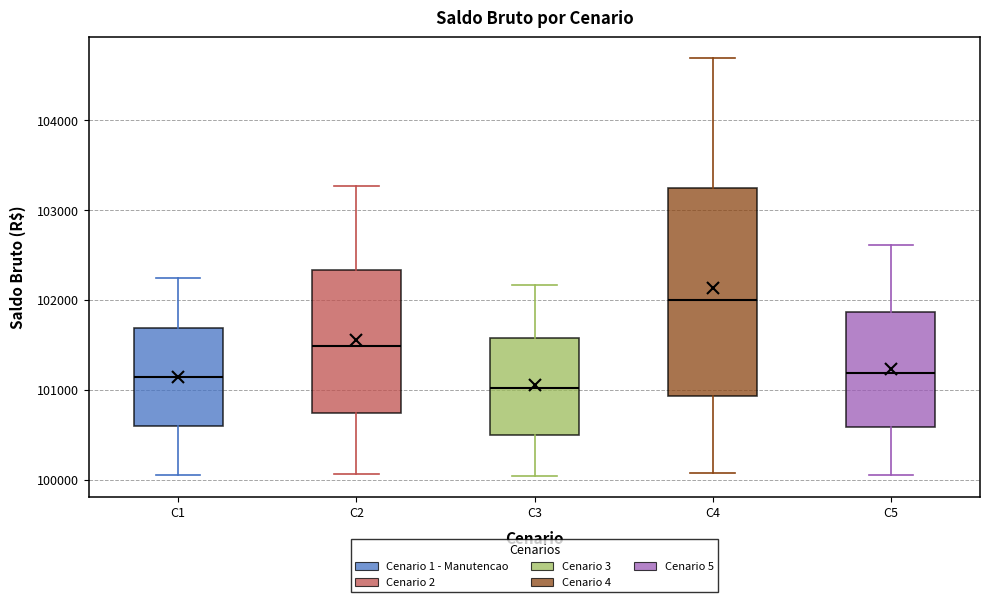

Reading left to right, read every box against the y-axis: the position of its median line, the range the box covers, and the ends of its whiskers. The values are not printed on the chart, so give them approximately, as read against the axis.

C1: median 101100, box 100600 to 101700, whiskers 100100 to 102200
C2: median 101500, box 100700 to 102300, whiskers 100100 to 103300
C3: median 101000, box 100500 to 101600, whiskers 100000 to 102200
C4: median 102000, box 100900 to 103200, whiskers 100100 to 104700
C5: median 101200, box 100600 to 101900, whiskers 100100 to 102600